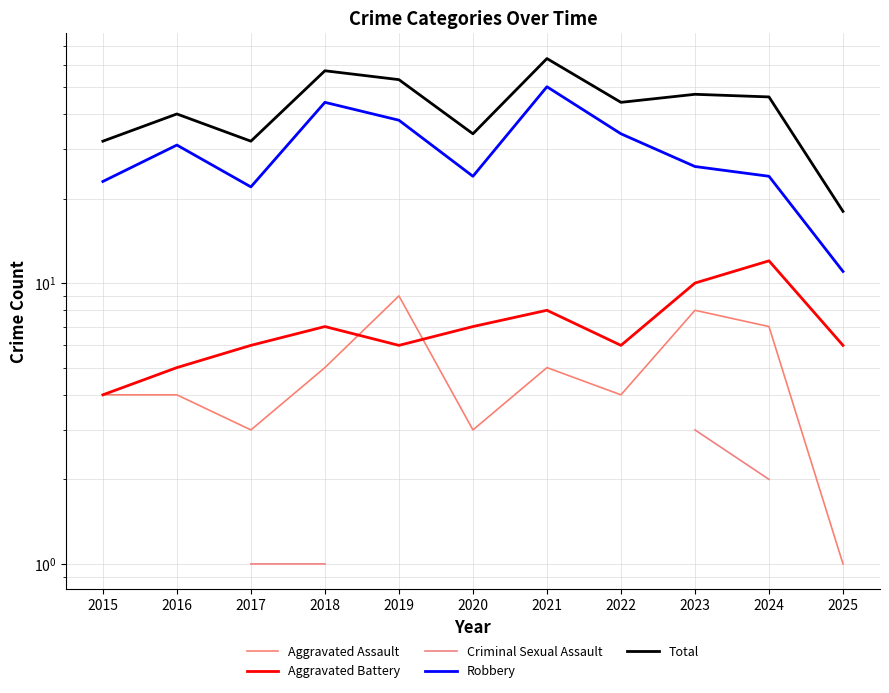

What is the difference between the second highest and second lowest values in the Total series?

25.0